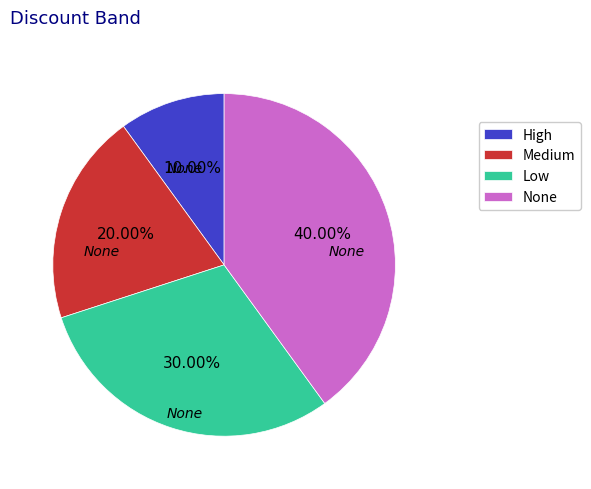

Count the number of slices in the pie.

4